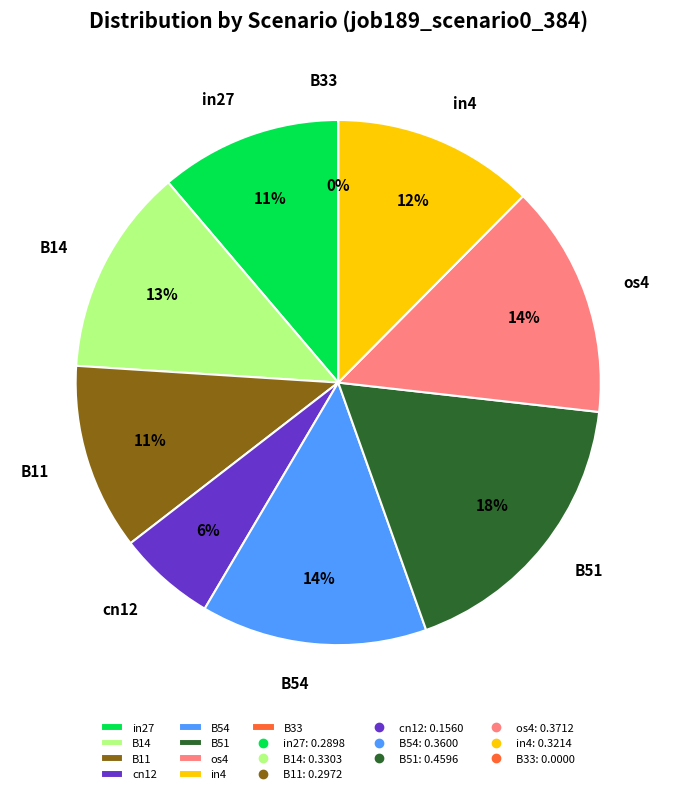

Combined, do in27 and B51 account for over 50%?

No